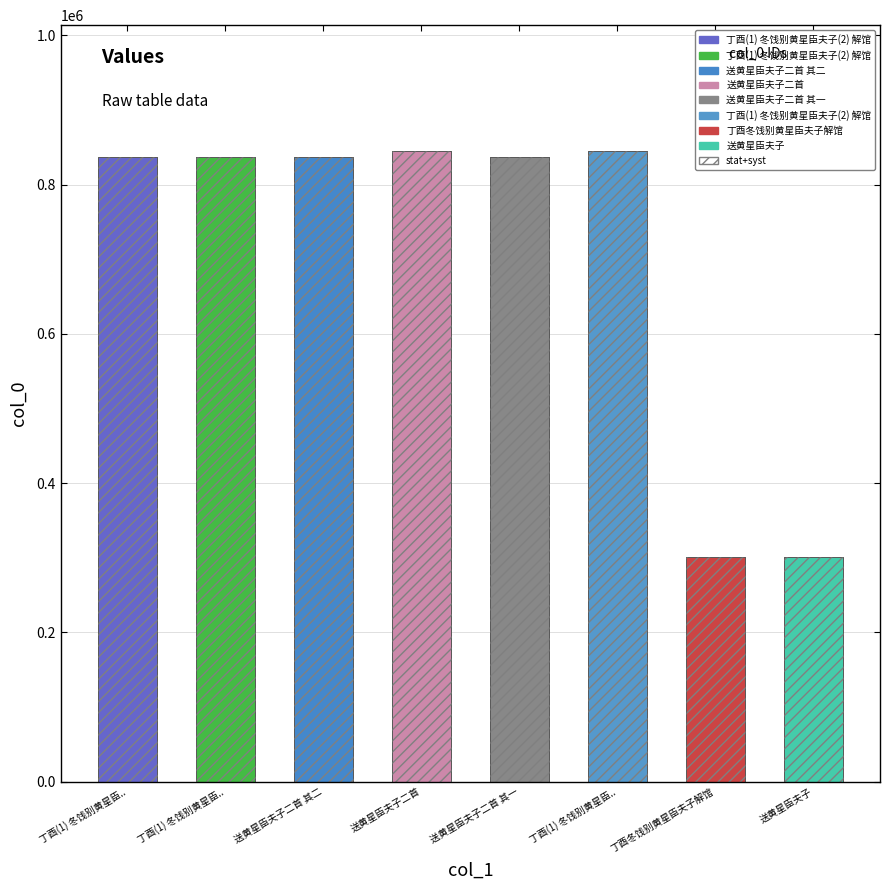

Rank the series at 丁酉(1) 冬饯别黄星臣.. from lowest to highest value.

col_0, stat+syst